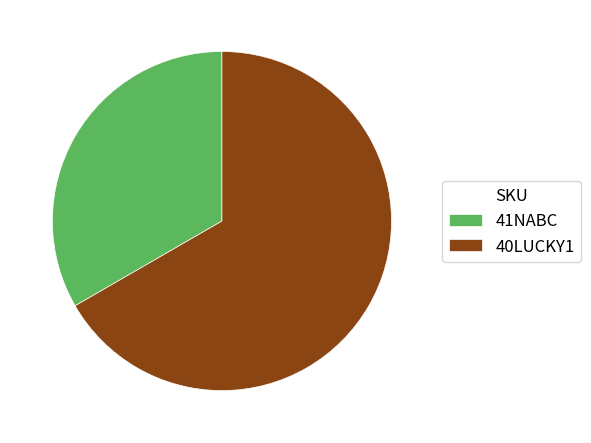

Do 40LUCKY1 and 41NABC together represent more than half of the pie?

Yes